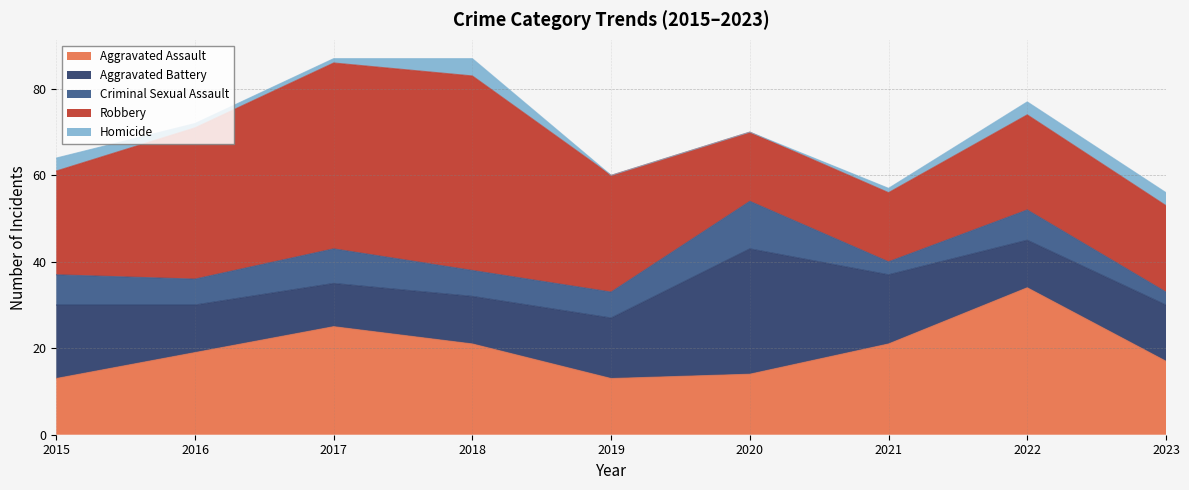

Reading left to right, list all the values displayed in this chart.

Aggravated Assault: 2015=13	2016=19	2017=25	2018=21	2019=13	2020=14	2021=21	2022=34	2023=17
Aggravated Battery: 2015=17	2016=11	2017=10	2018=11	2019=14	2020=29	2021=16	2022=11	2023=13
Criminal Sexual Assault: 2015=7	2016=6	2017=8	2018=6	2019=6	2020=11	2021=3	2022=7	2023=3
Robbery: 2015=24	2016=35	2017=43	2018=45	2019=27	2020=16	2021=16	2022=22	2023=20
Homicide: 2015=3	2016=1	2017=1	2018=4	2019=0	2020=0	2021=1	2022=3	2023=3